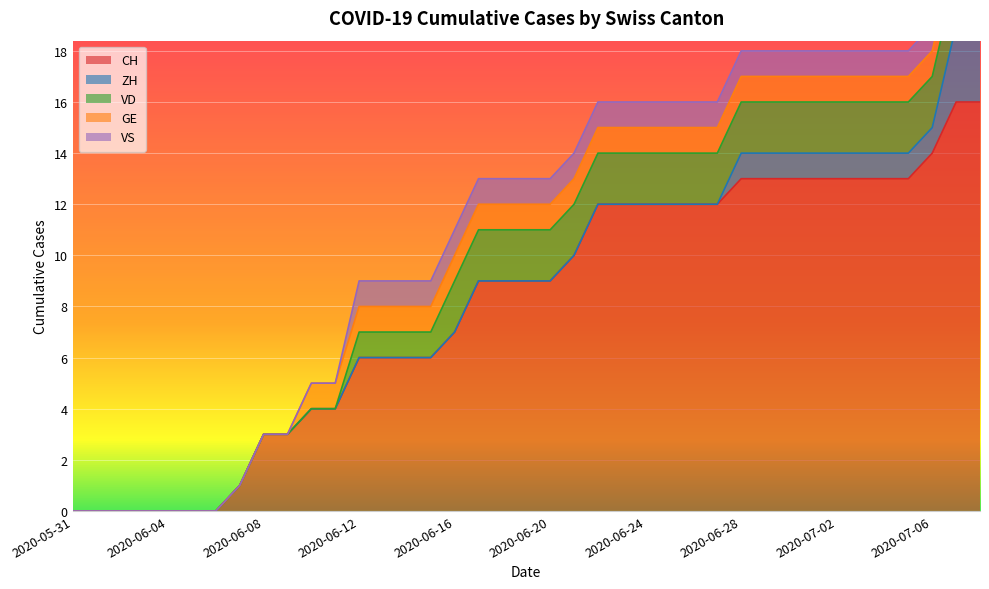

Which label corresponds to the largest value in the chart?

2020-07-07